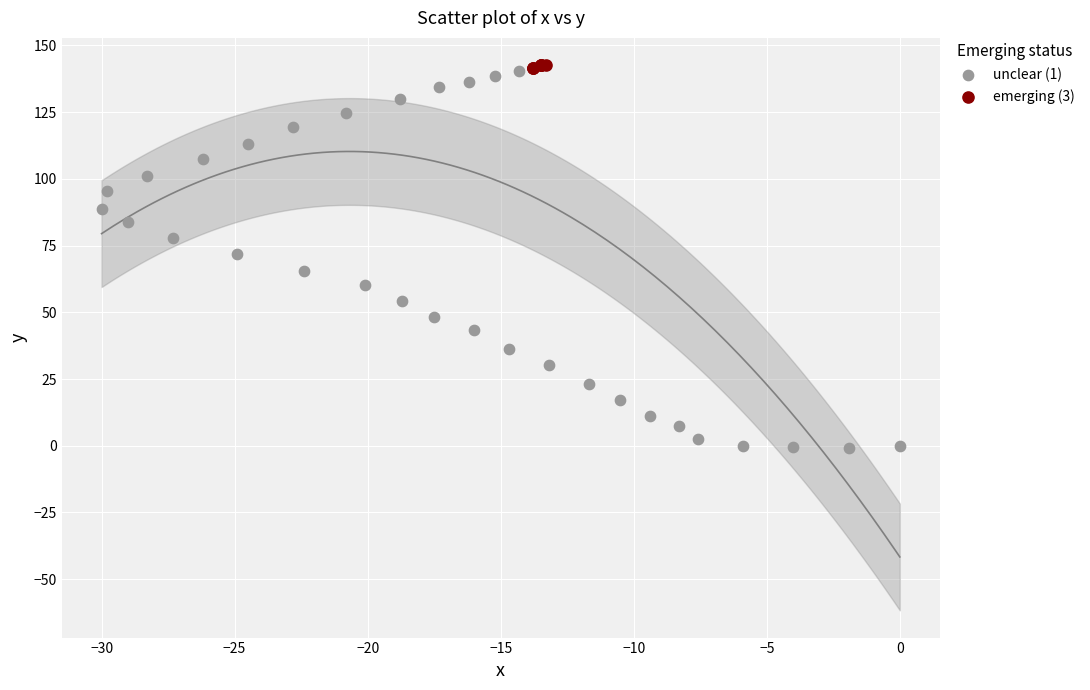

Which series has the largest Y range (max minus min)?

unclear (1)